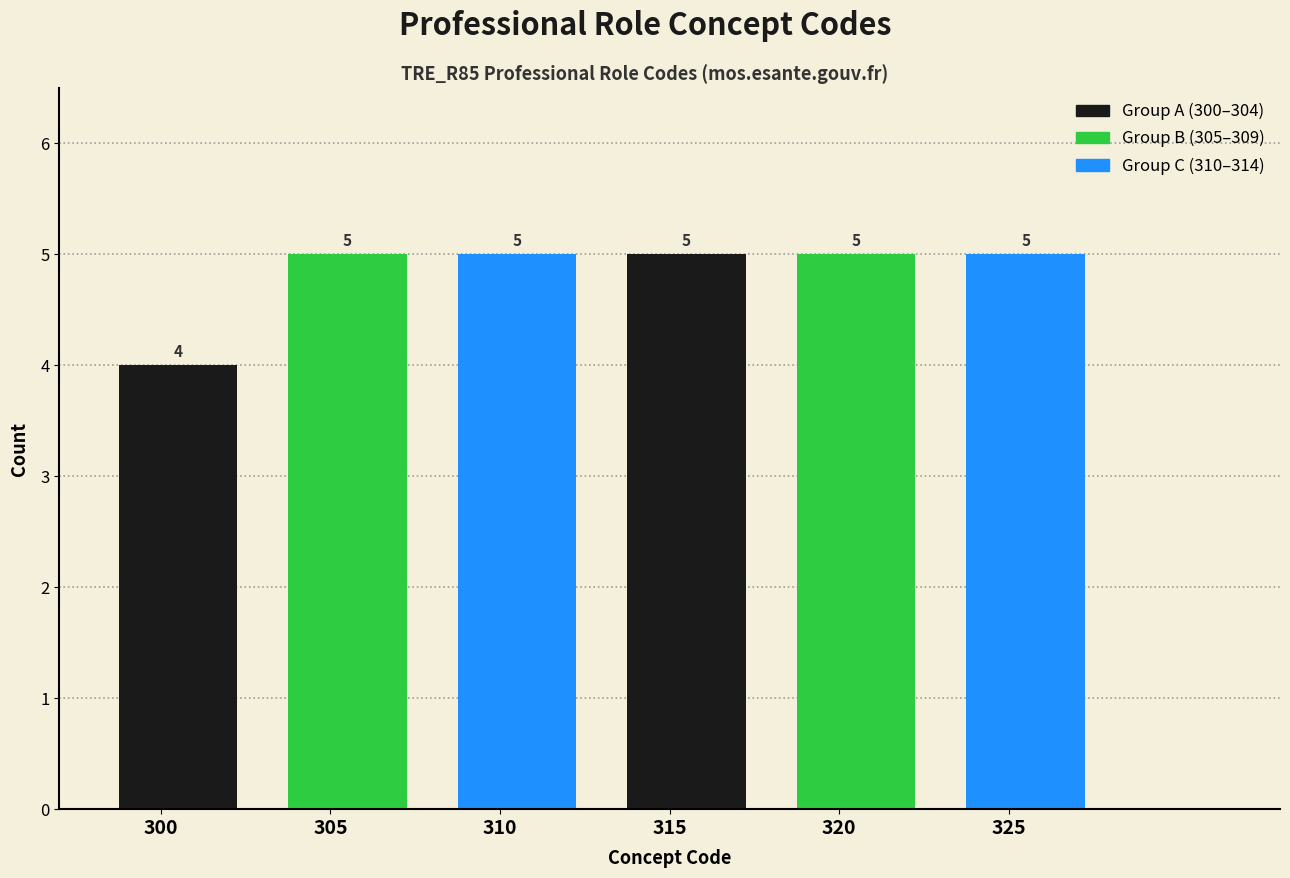

Reading left to right, what are all the values shown in this chart?

4	5	5	5	5	5